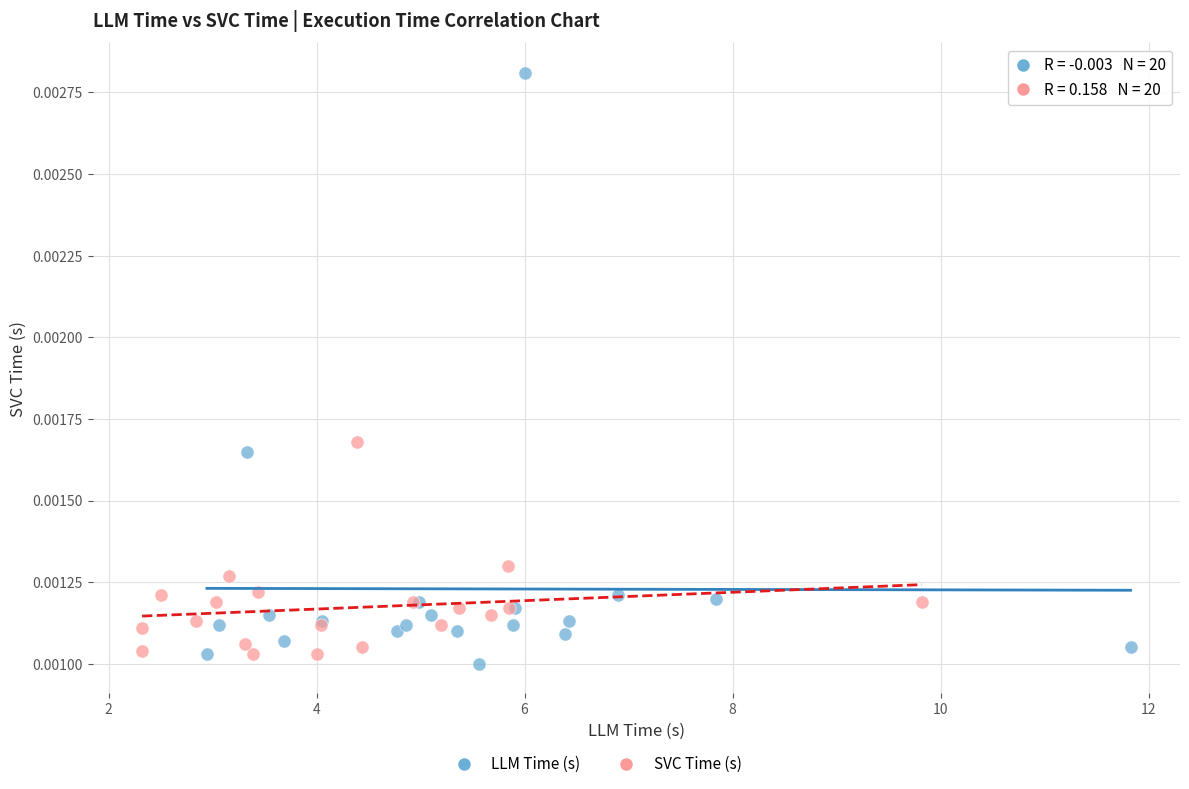

Which series reaches the maximum Y coordinate?

LLM Time (s)